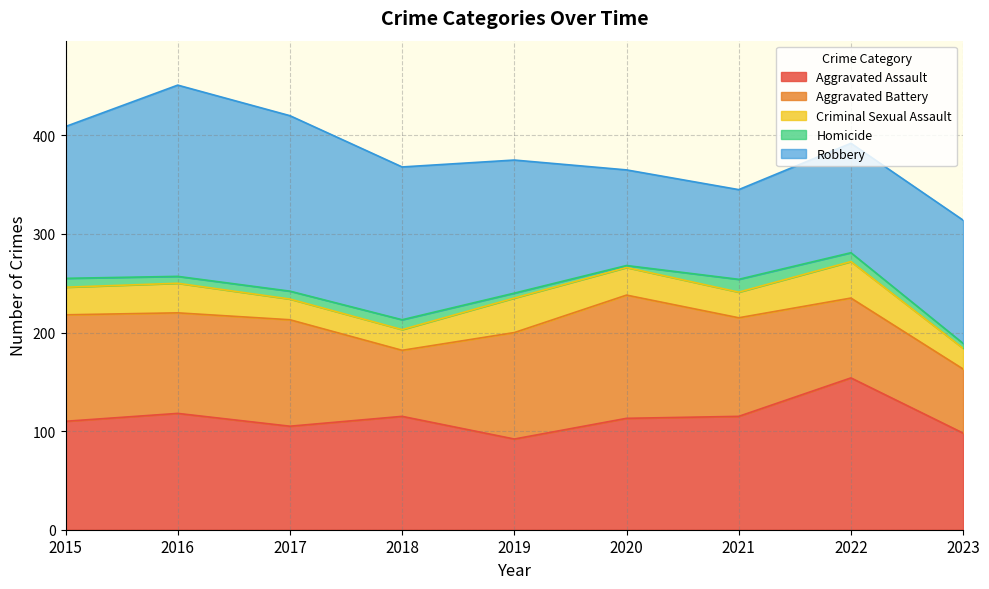

Reading left to right, list all the values displayed in this chart.

Aggravated Assault: 110	118	105	115	92	113	115	154	98
Aggravated Battery: 108	102	108	67	108	125	100	81	65
Criminal Sexual Assault: 28	30	21	21	35	28	26	37	21
Homicide: 9	7	8	10	5	2	13	9	5
Robbery: 154	194	178	155	135	97	91	111	125